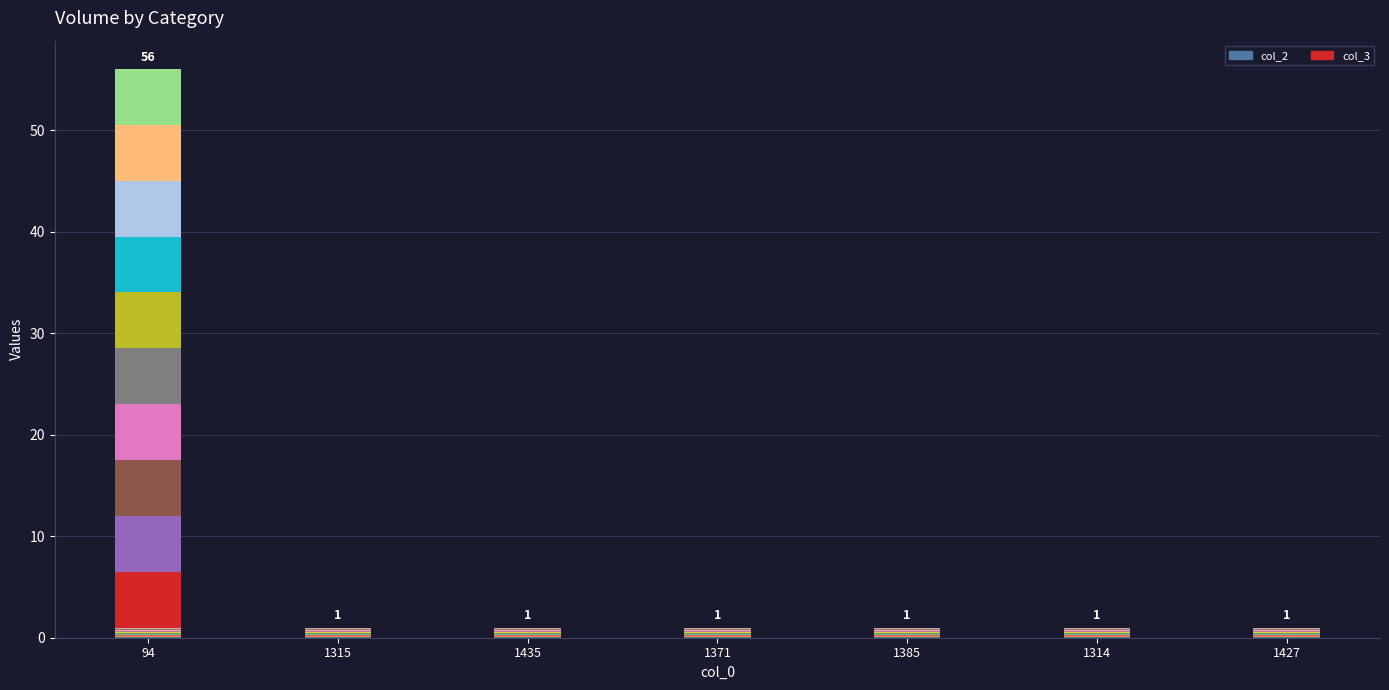

What is the average value of the col_2_seg0 series?

0.1